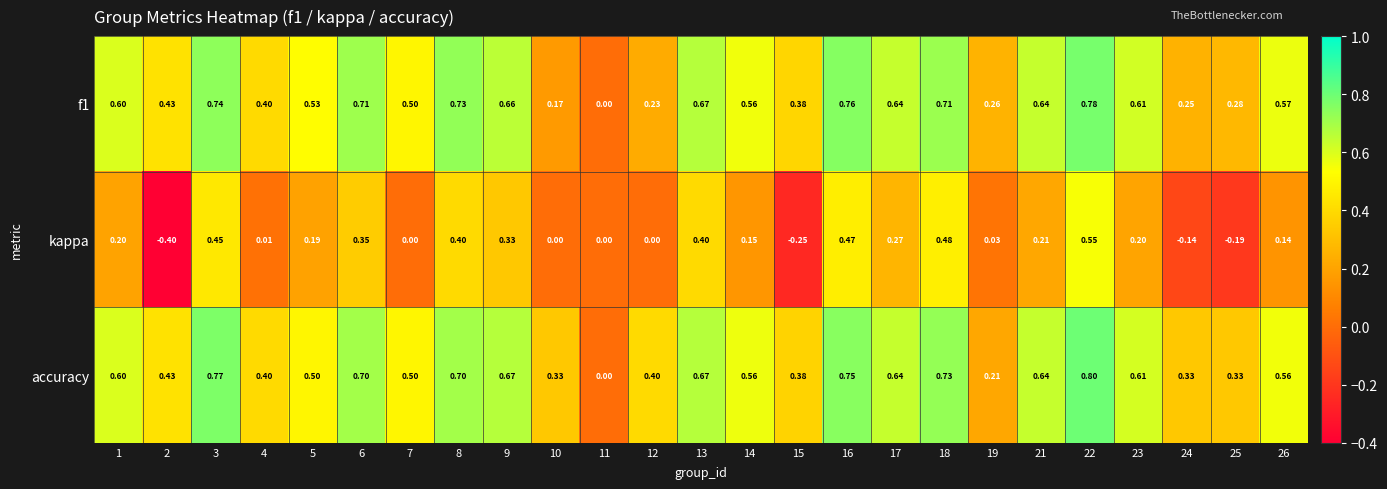

Between 24 and 25, which series saw the biggest shift?

kappa